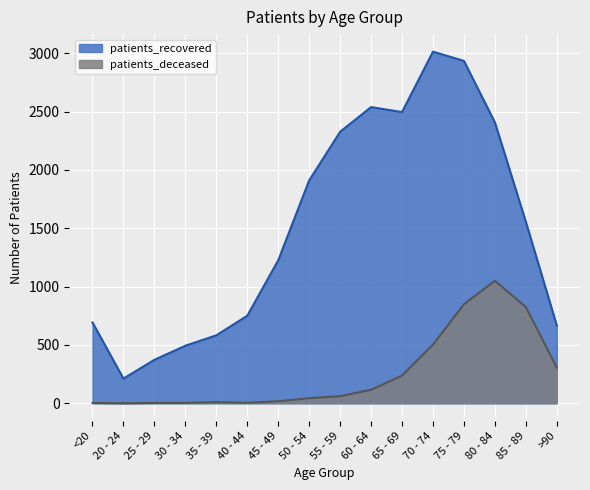

Count the number of data series in this chart.

2